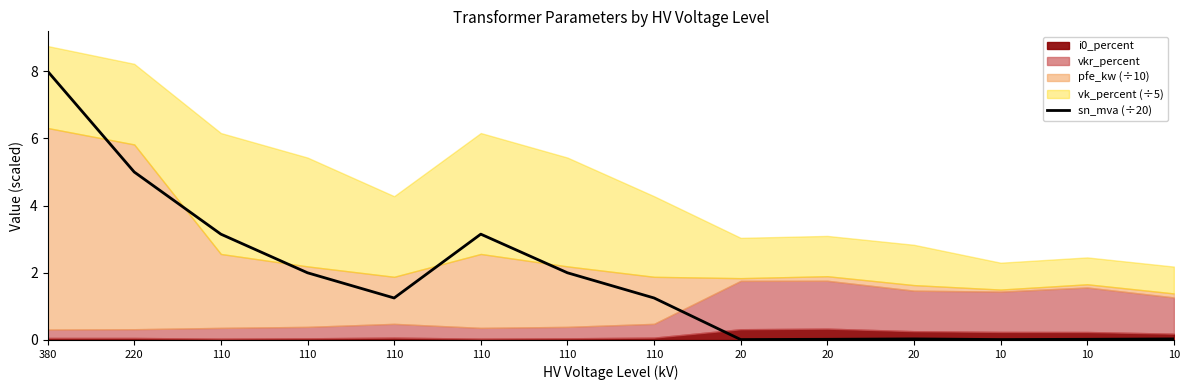

List the labels in order of value, smallest first.

20, 10, 20, 10, 20, 10, 110, 110, 110, 110, 110, 110, 220, 380